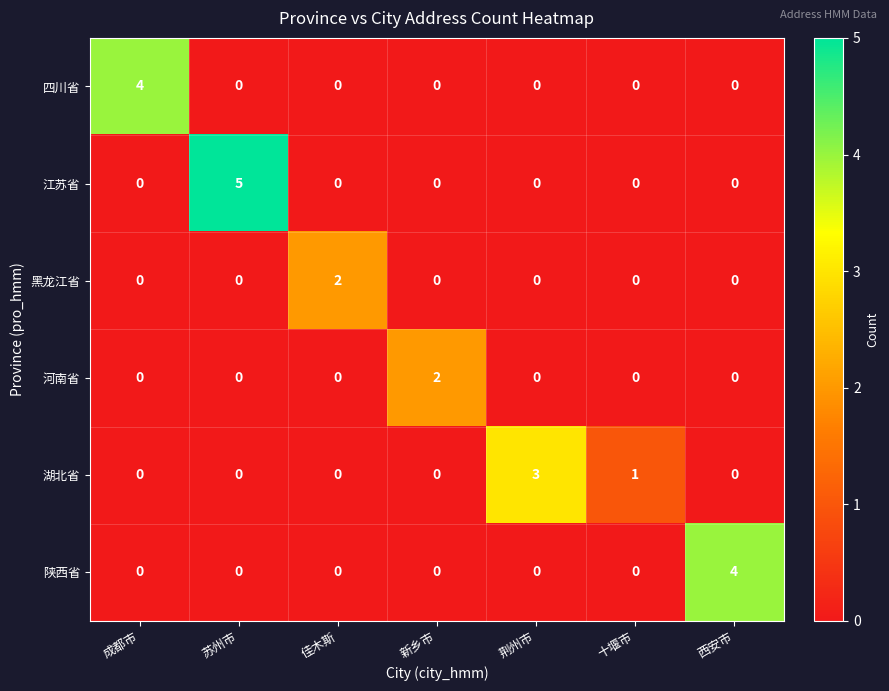

Which series has the widest spread of values?

江苏省